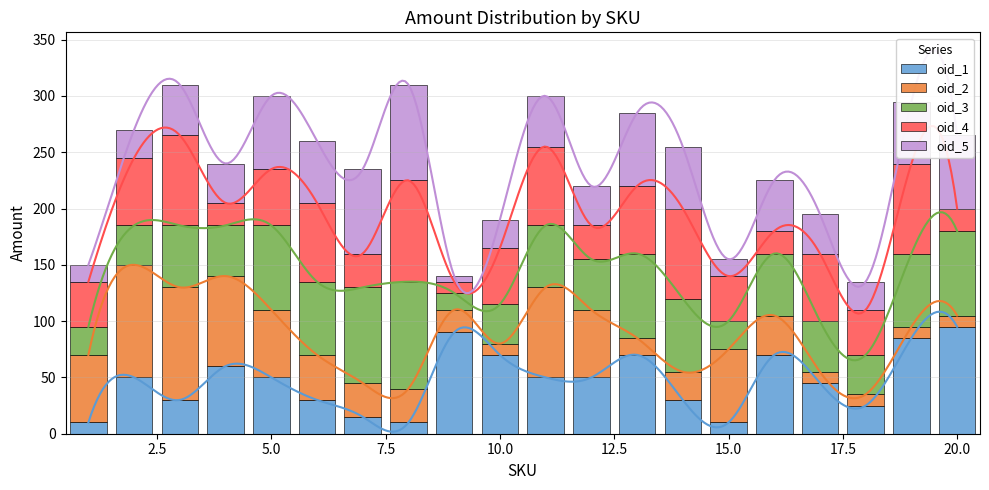

What is the sum of all oid_2 values?

850